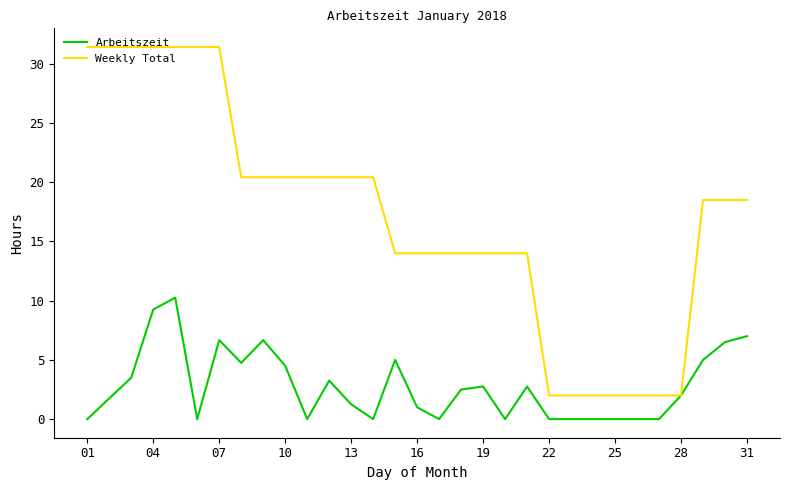

Which series has the largest range (max minus min)?

Weekly Total